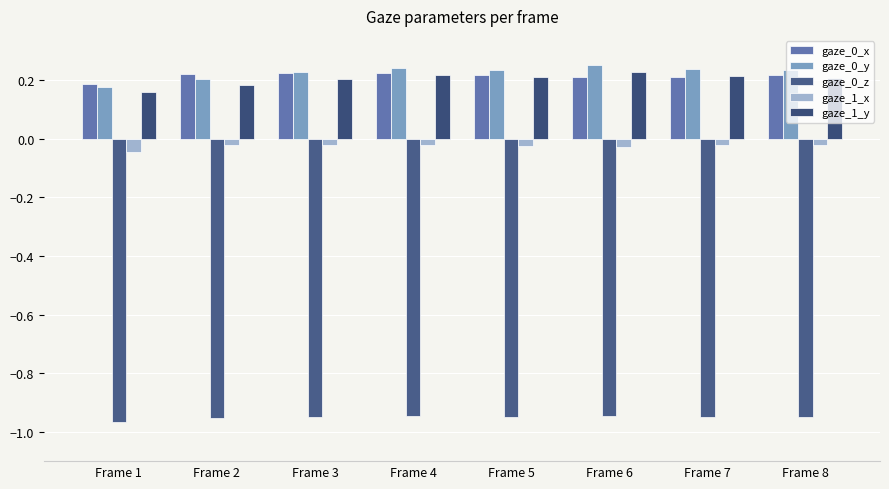

How many groups of bars are there?

8